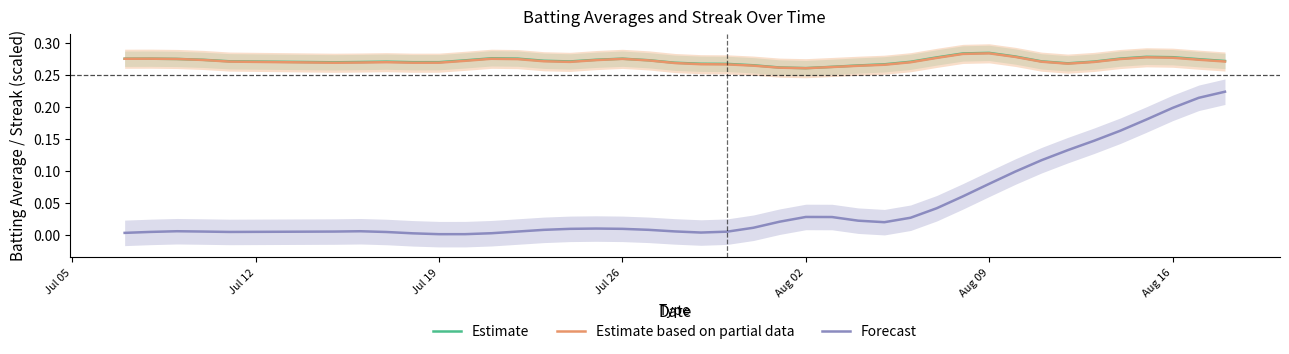

Is the value of Forecast at Aug 02 greater than the value of Estimate at 19?

No